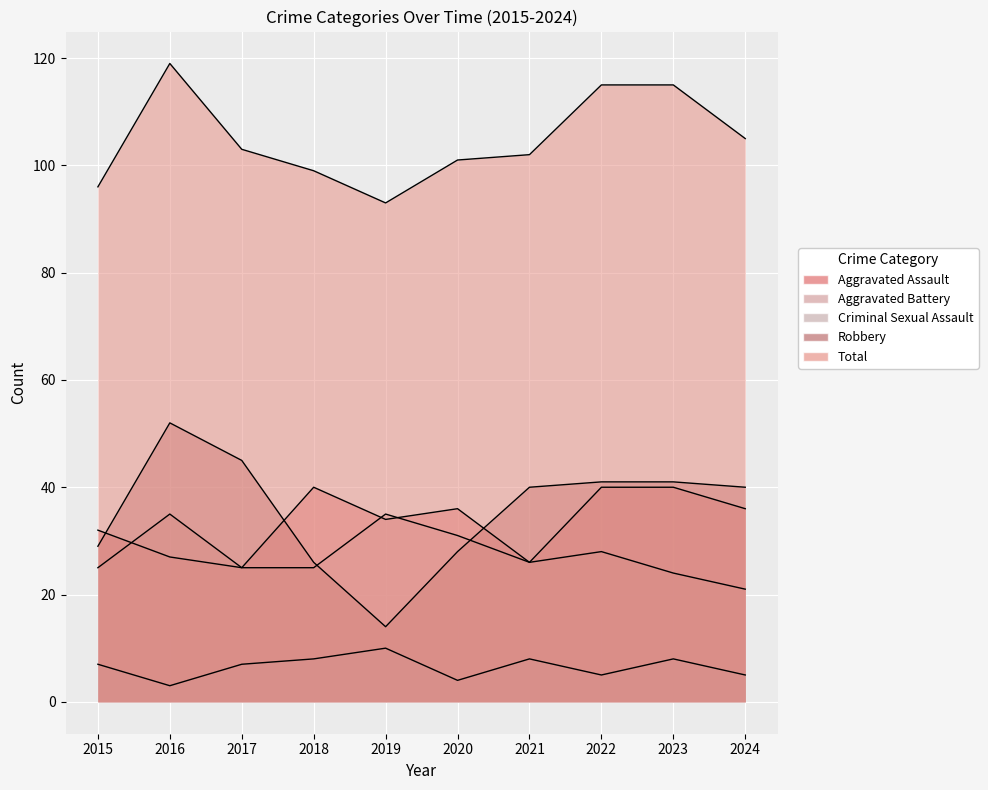

List the series in order of their peak value, highest first.

Total, Robbery, Aggravated Assault, Aggravated Battery, Criminal Sexual Assault